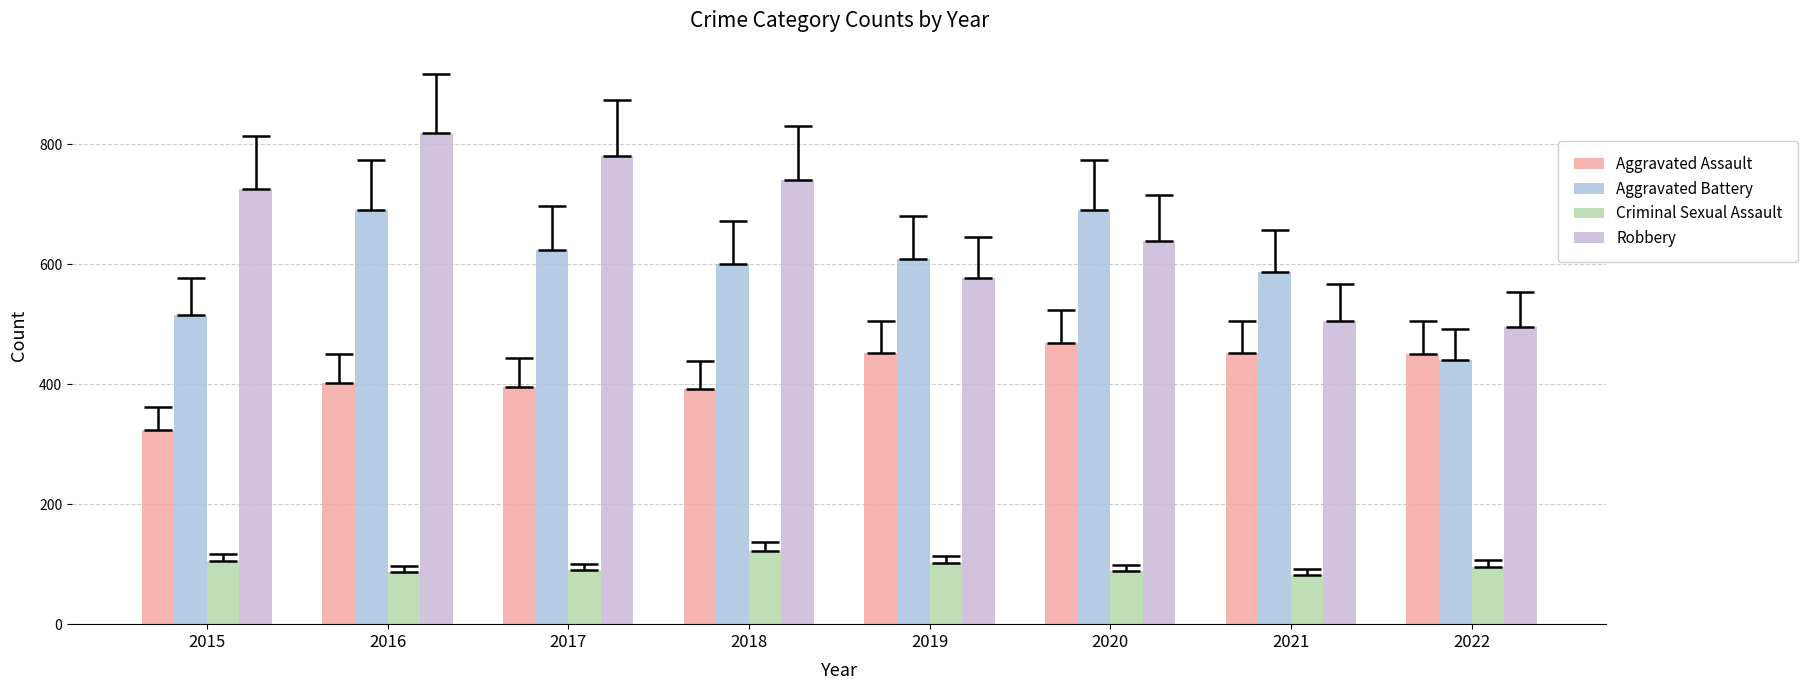

At which label is Aggravated Battery closest to 565?

2021